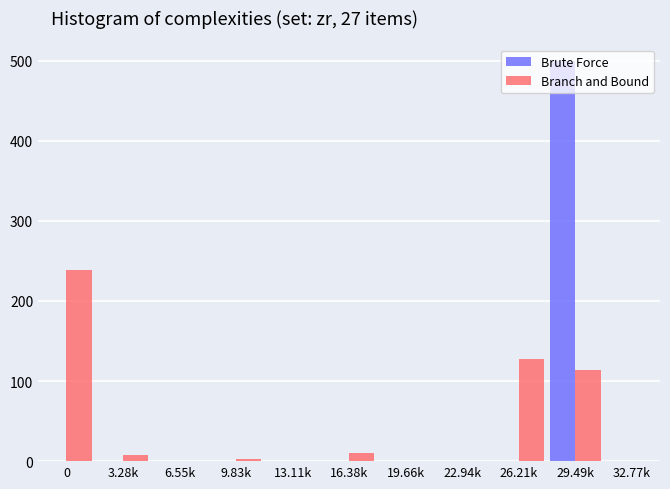

What is the sum of all Brute Force values?

499